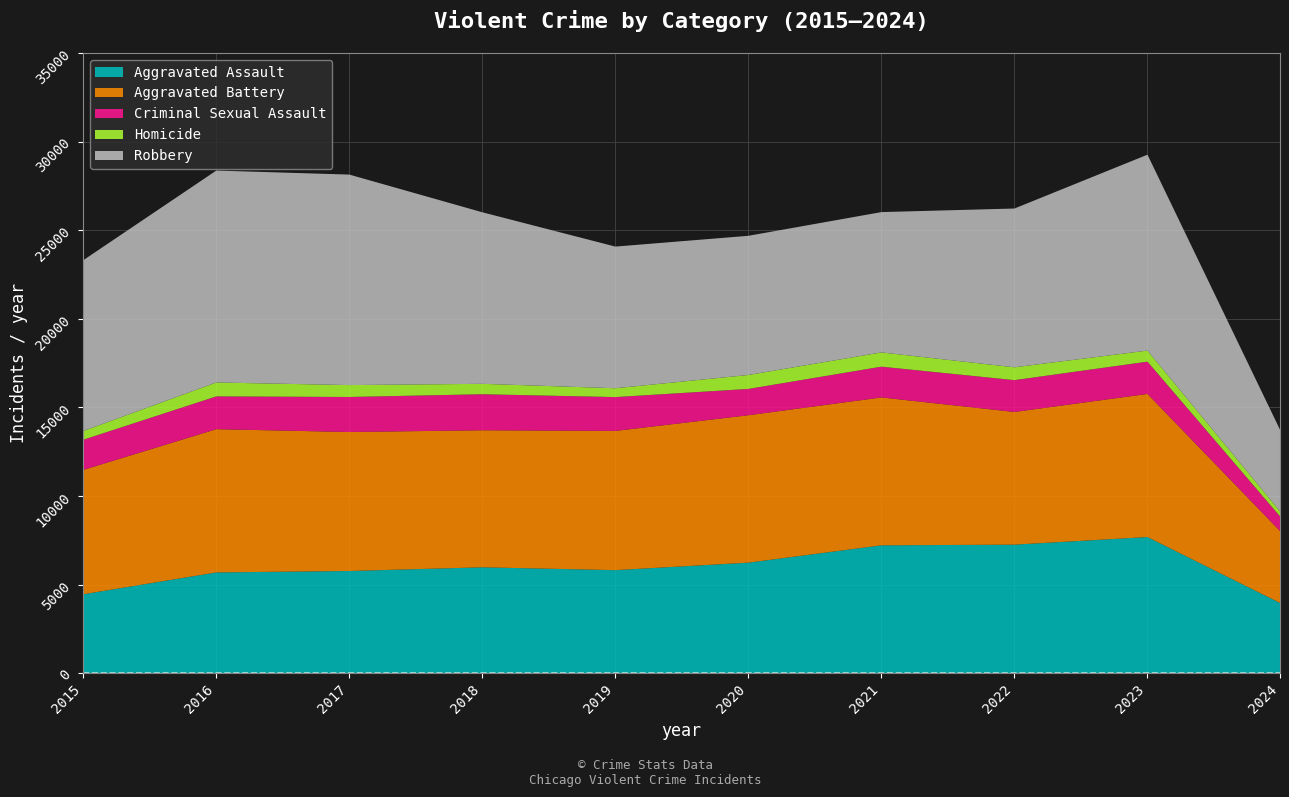

Which category has the highest value across all series?

2016